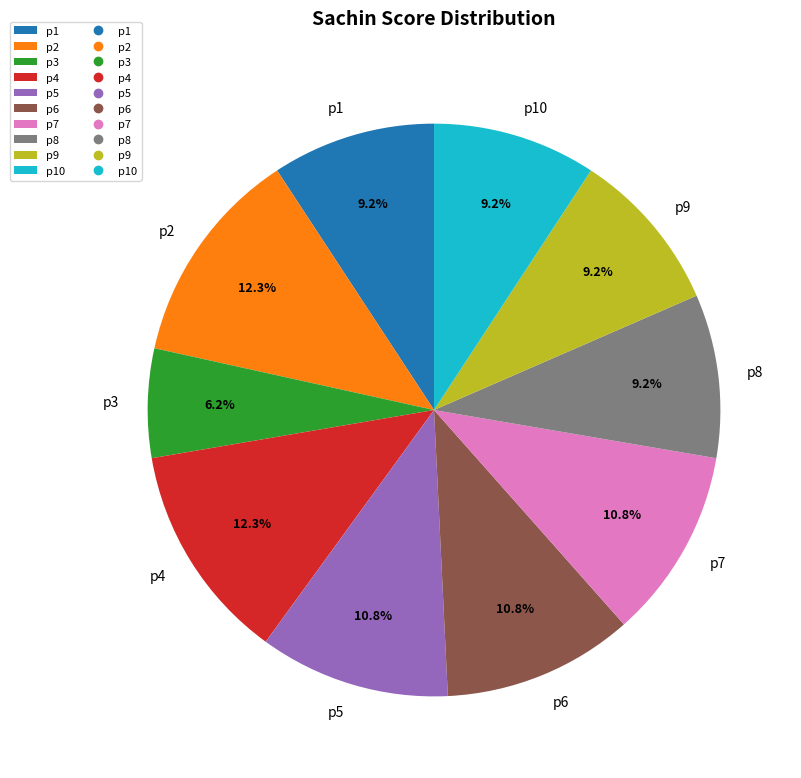

To the nearest percent, what is the difference between the p7 and p1 slice percentages?

2%